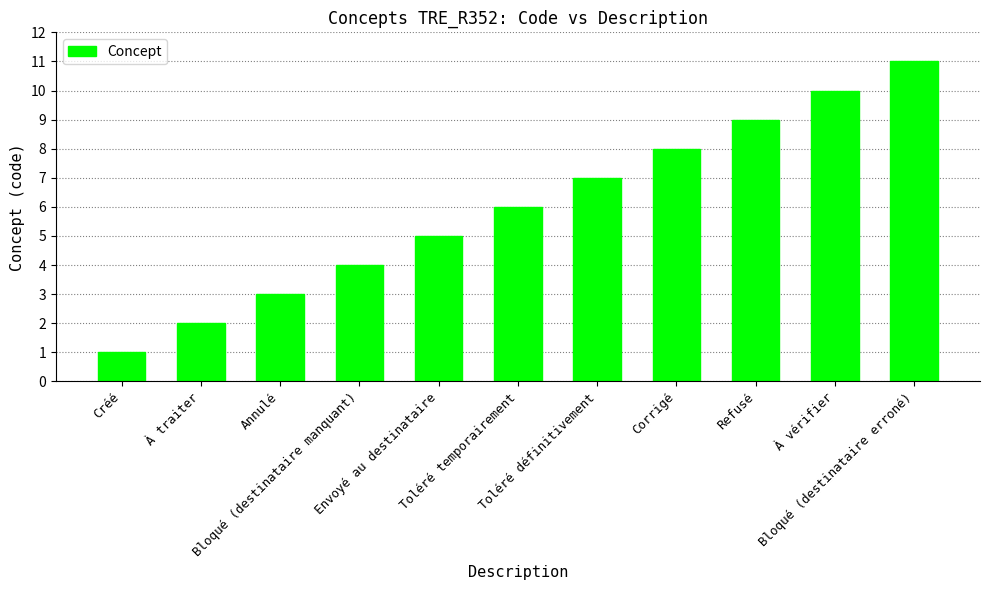

What is the difference between the second highest and second lowest values?

8